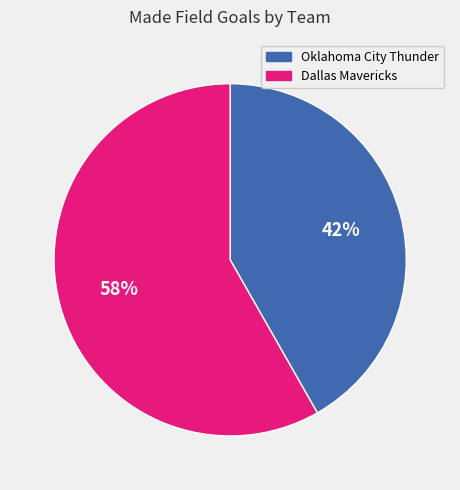

Which slice is the smallest?

Oklahoma City Thunder